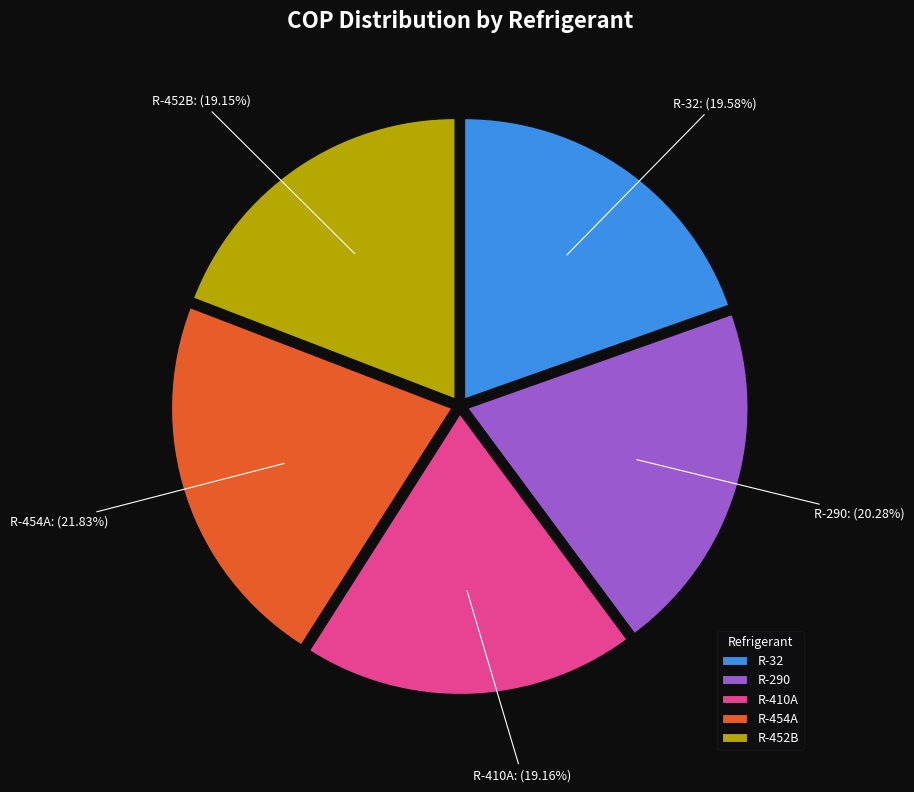

Approximately how many times larger is the value at R-454A compared to R-32?

1.1